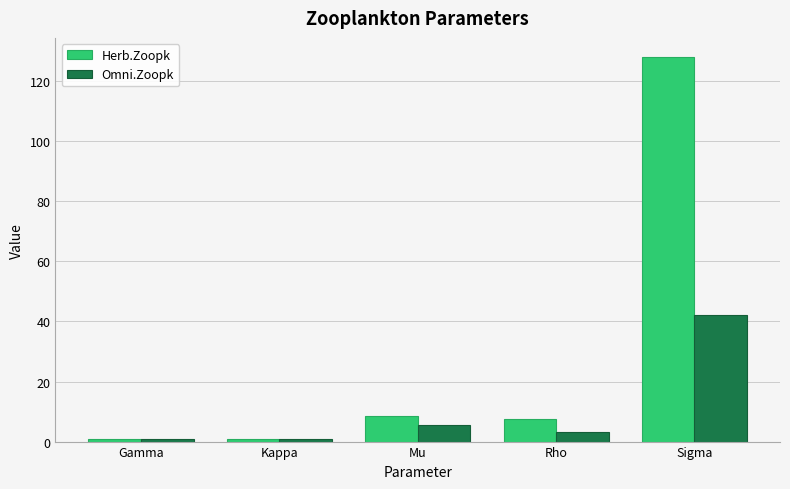

Which series has the largest total across all categories?

Herb.Zoopk